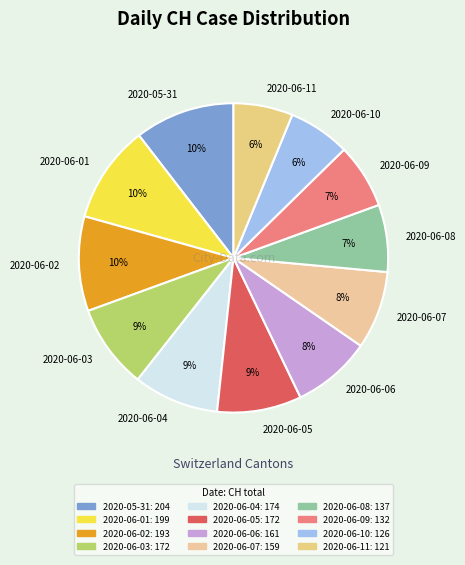

Is there any slice that represents more than half of the pie?

No